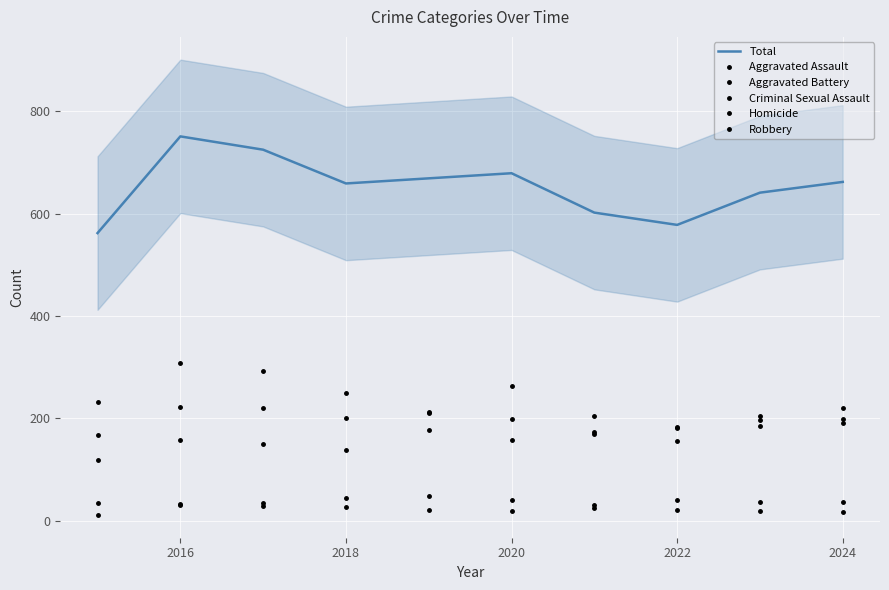

What is the approximate value of Robbery at 2020?

250